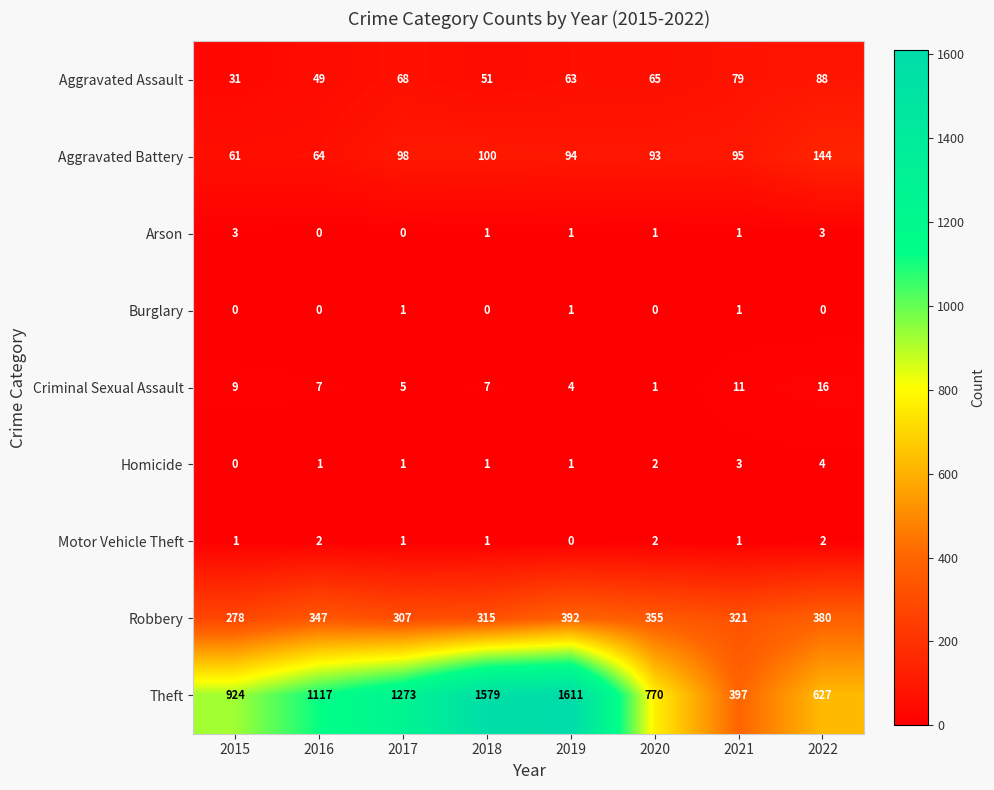

What value does the Aggravated Battery series have at 2020, to the nearest 10?

90